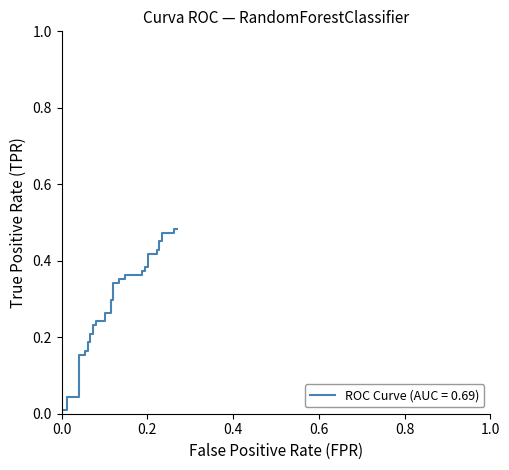

How many series are shown in this chart?

1